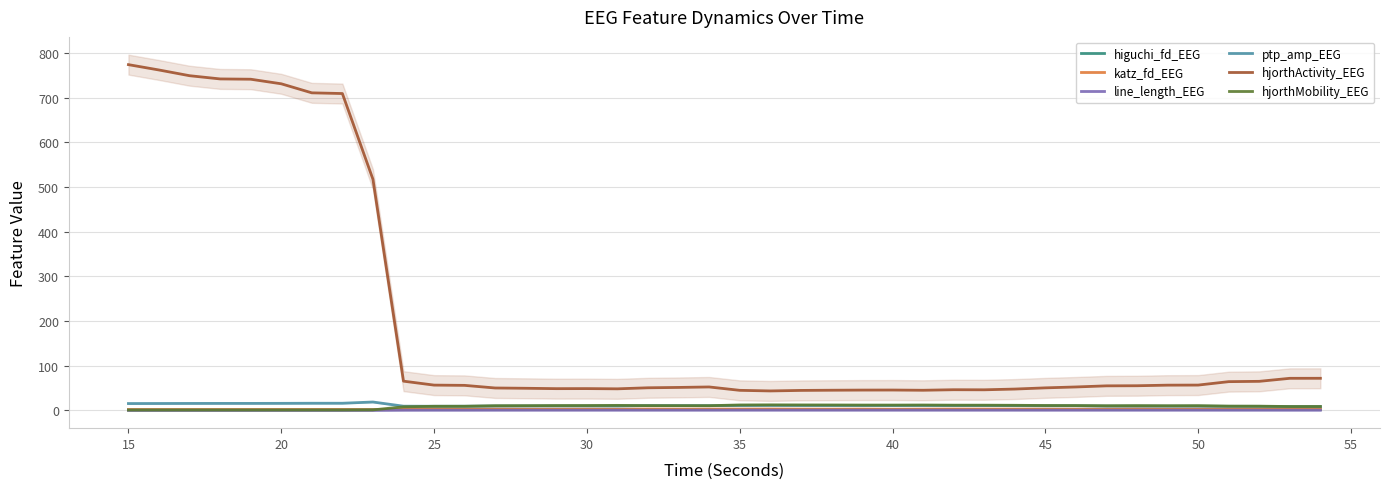

The value of hjorthActivity_EEG at 25 is 91.9. True or false?

False